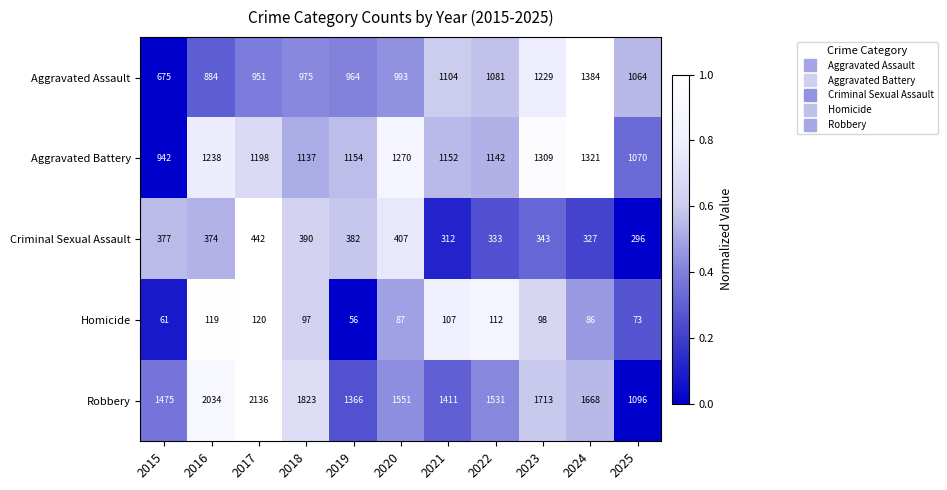

Rank the series by their maximum value, from highest to lowest.

Robbery, Aggravated Assault, Aggravated Battery, Criminal Sexual Assault, Homicide